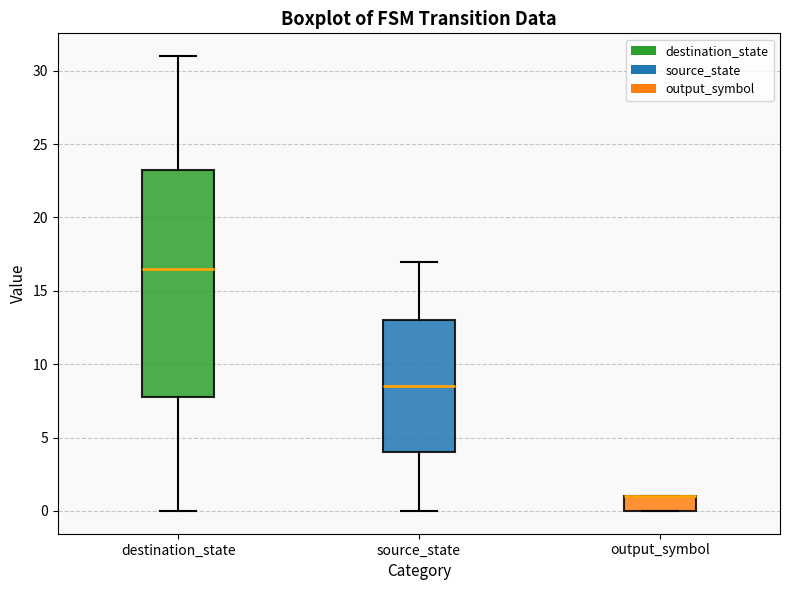

Reading left to right, read every box against the y-axis: the position of its median line, the range the box covers, and the ends of its whiskers. The values are not printed on the chart, so give them approximately, as read against the axis.

destination_state: median 16.5, box 8.0 to 23.5, whiskers 0.0 to 31.0
source_state: median 8.5, box 4.0 to 13.0, whiskers 0.0 to 17.0
output_symbol: median 1.0 (drawn on the box's upper edge), box 0.0 to 1.0, whiskers 0.0 to 1.0